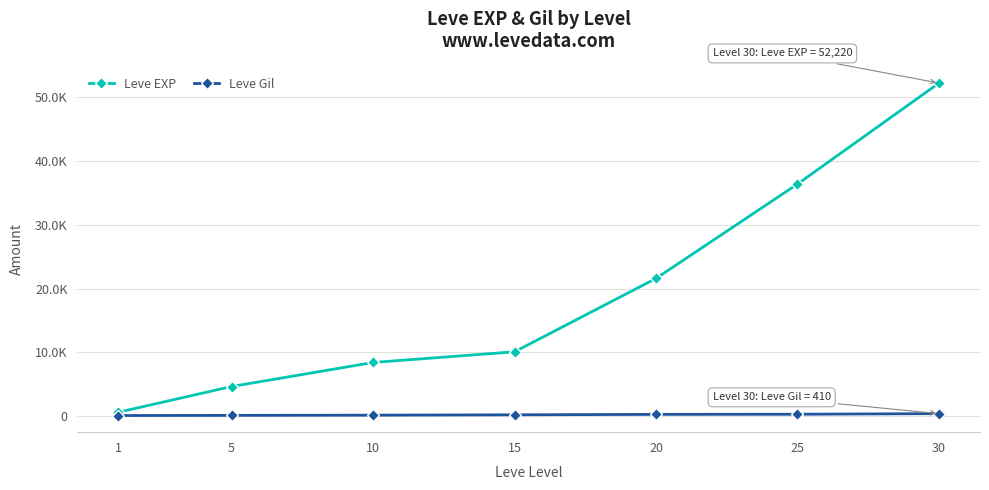

What is the spread (max minus min) of values at 5?

4520